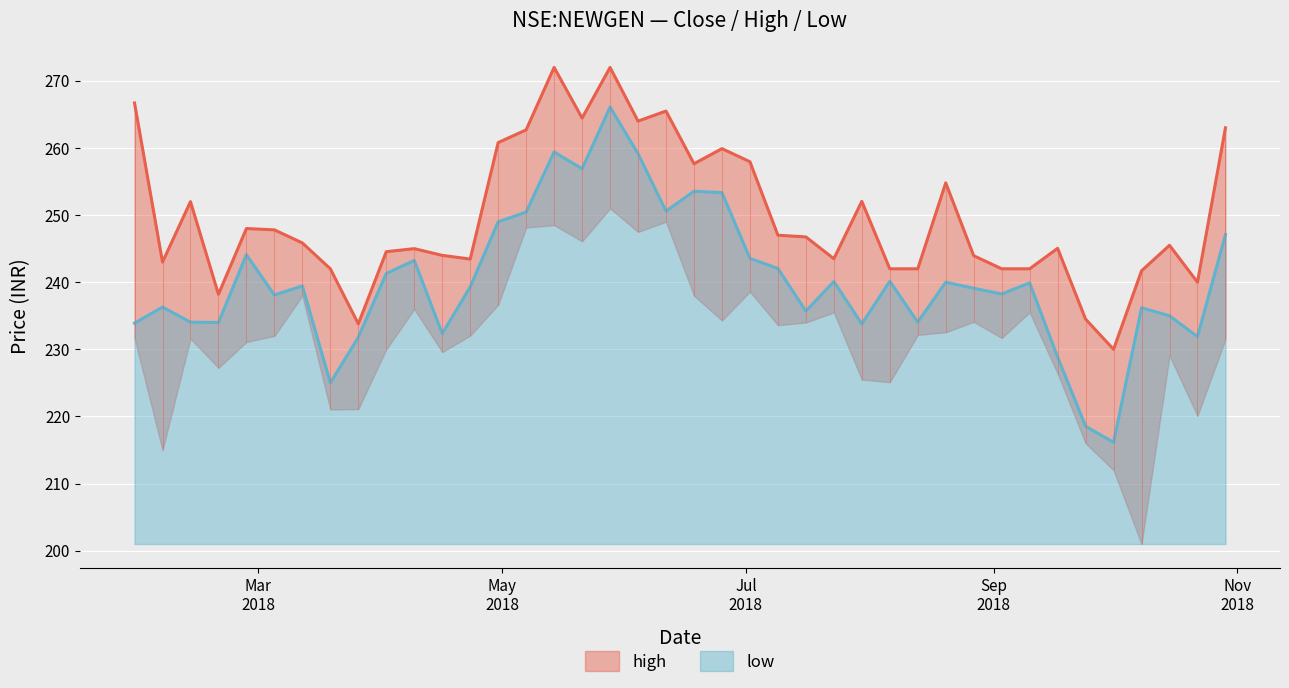

The value of high at 2018-09-10 is 242.0. True or false?

True